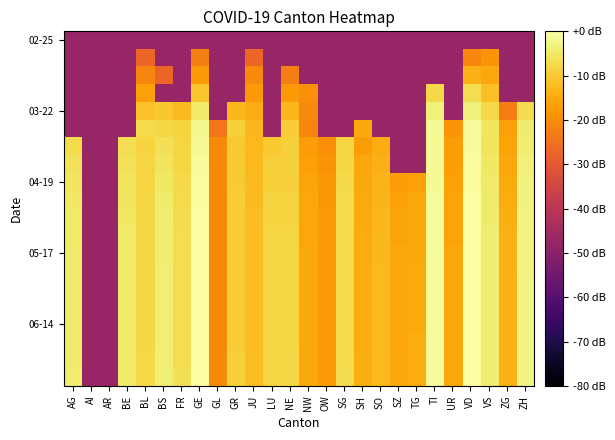

Which label corresponds to the smallest value in the chart?

AG